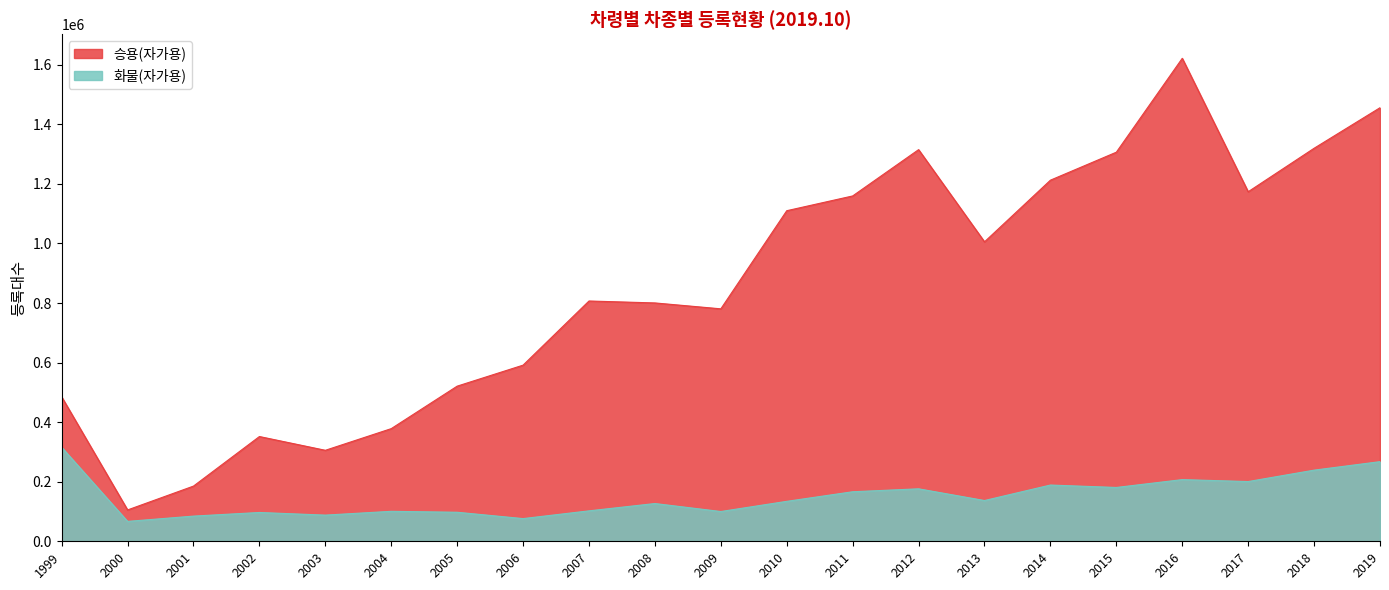

What is the difference between the maximum and minimum values in the 승용(자가용) series?

1516574